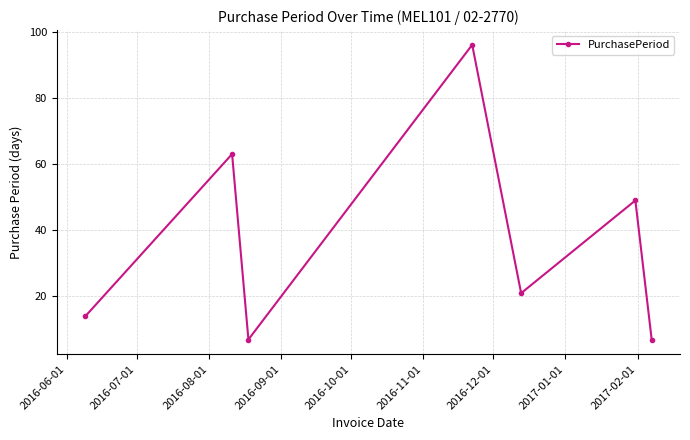

What is the difference between the second highest and minimum values?

56